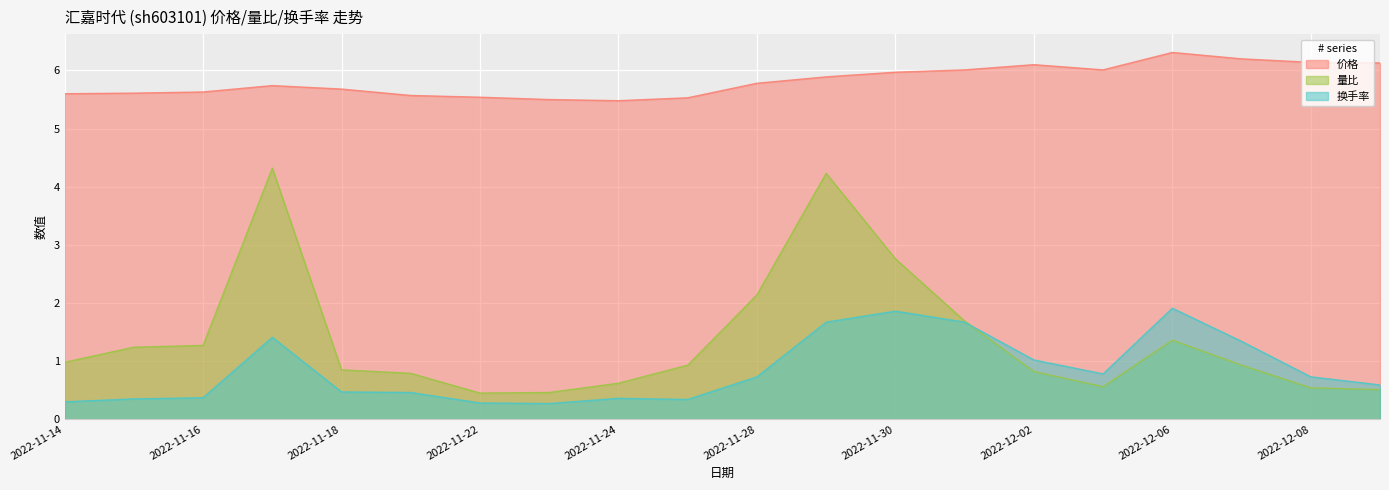

At how many categories does at least one series exceed 3?

20